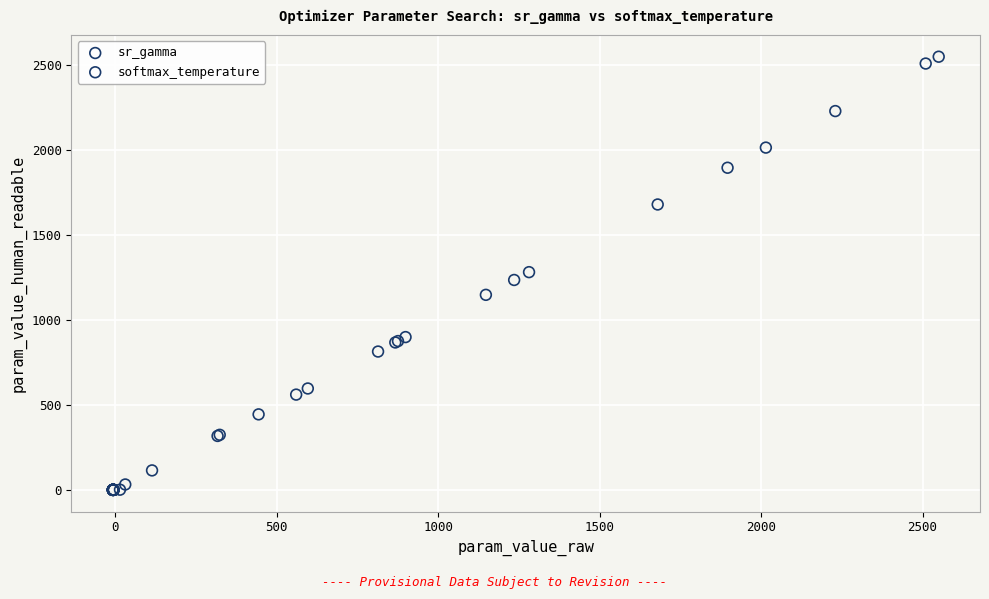

Which series reaches the minimum Y coordinate?

sr_gamma